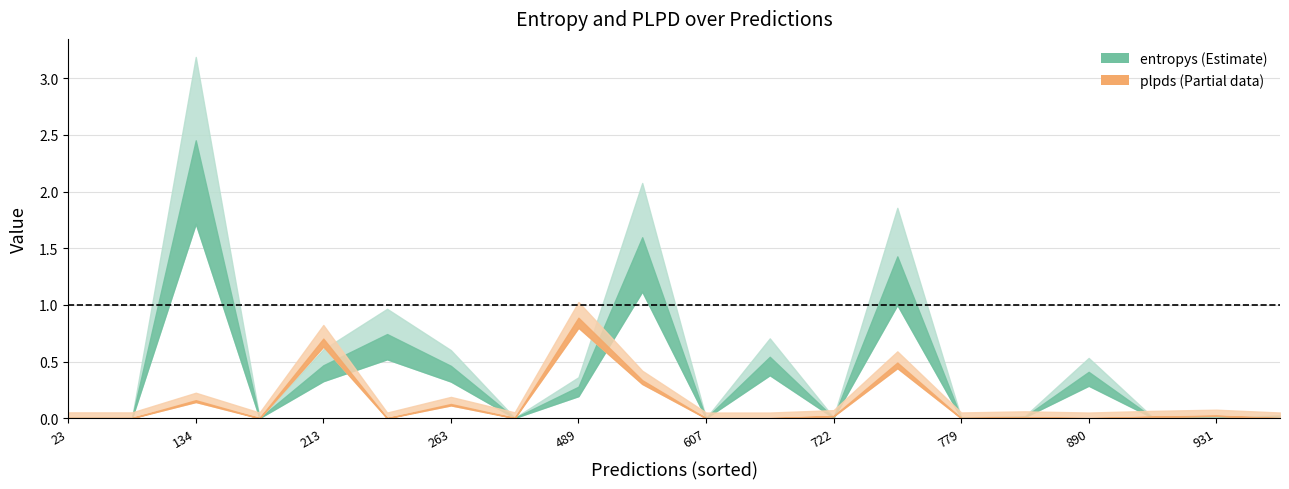

Which series changed the most between 6 and 16?

entropys